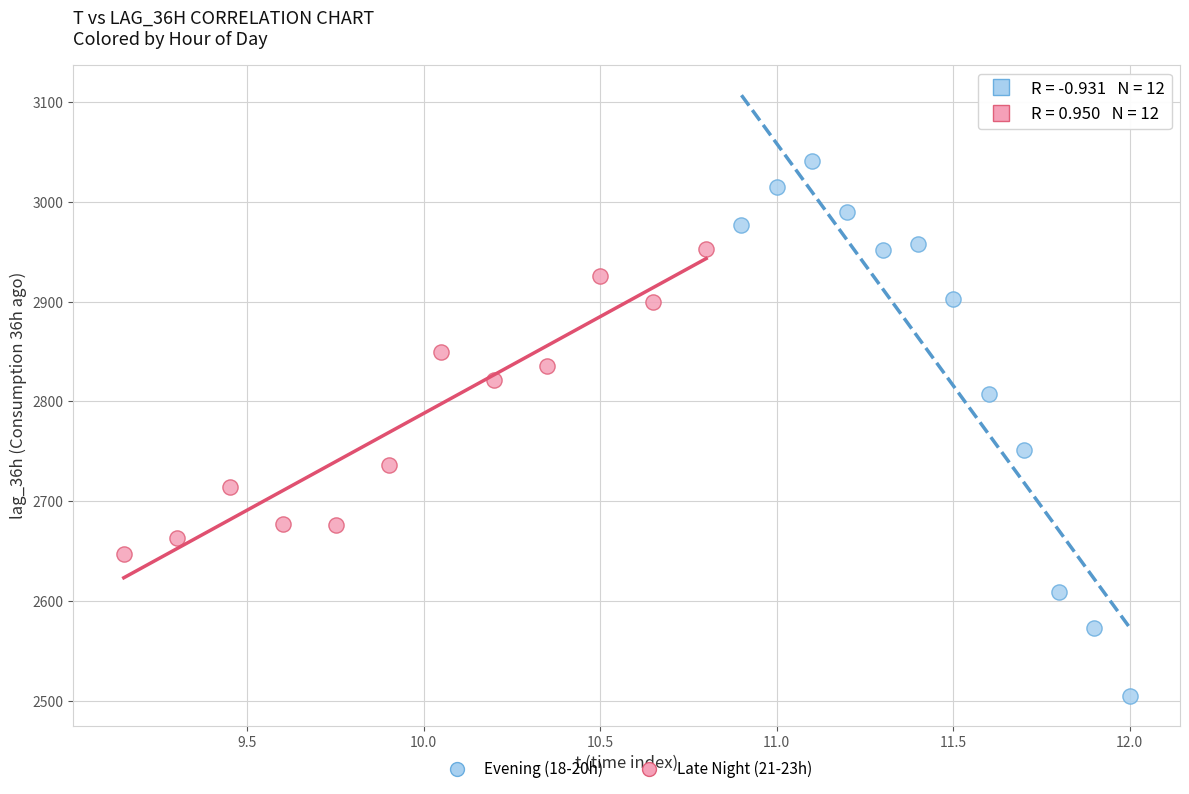

Which series reaches the maximum Y coordinate?

Evening (18-20h)